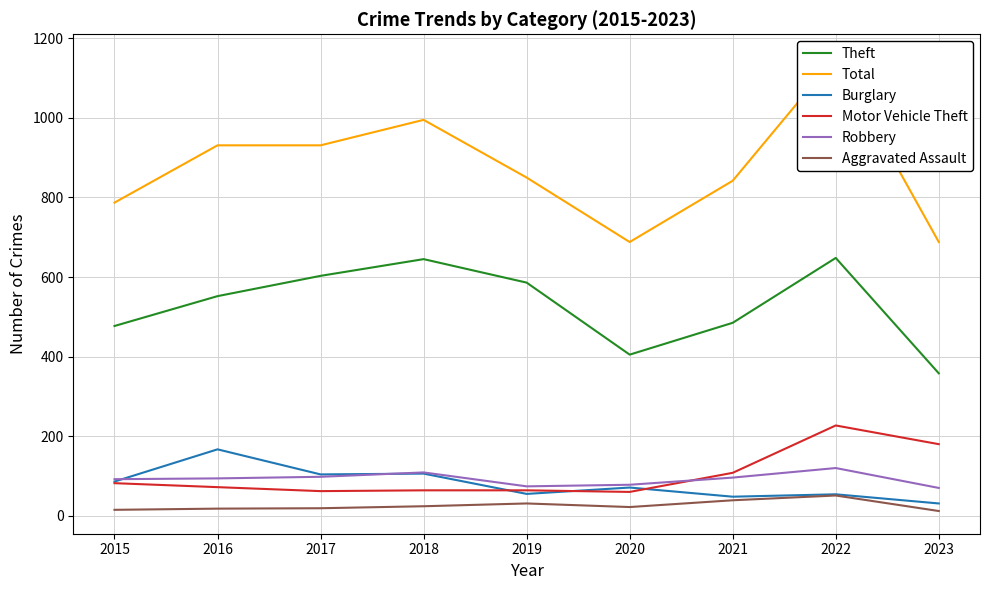

How many values in the Burglary series are below 71?

4